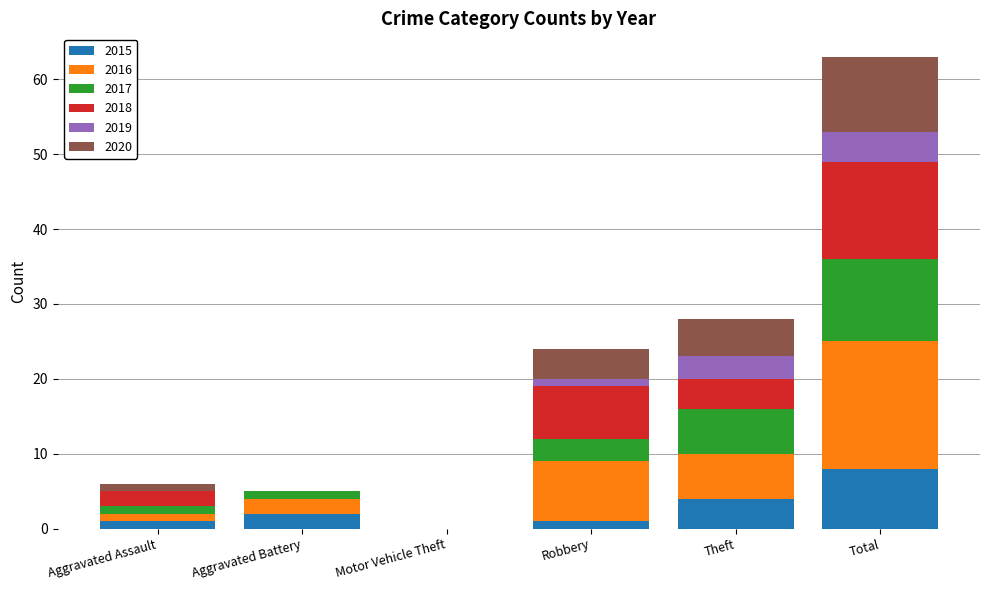

Which category has the highest value in the 2015 series?

Total